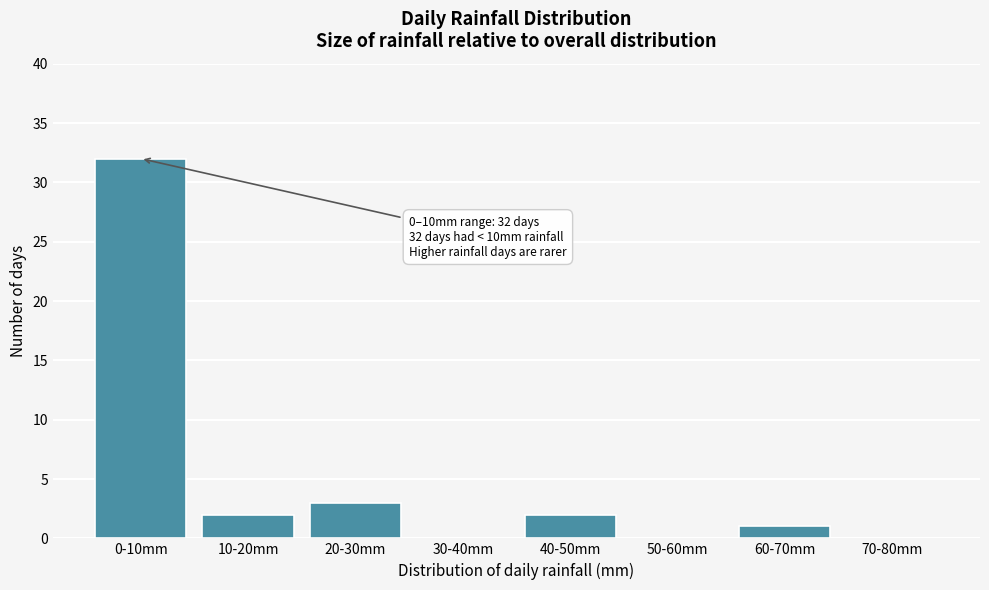

Reading left to right, list all the values displayed in this chart.

0-10mm=32	10-20mm=2	20-30mm=3	30-40mm=0	40-50mm=2	50-60mm=0	60-70mm=1	70-80mm=0